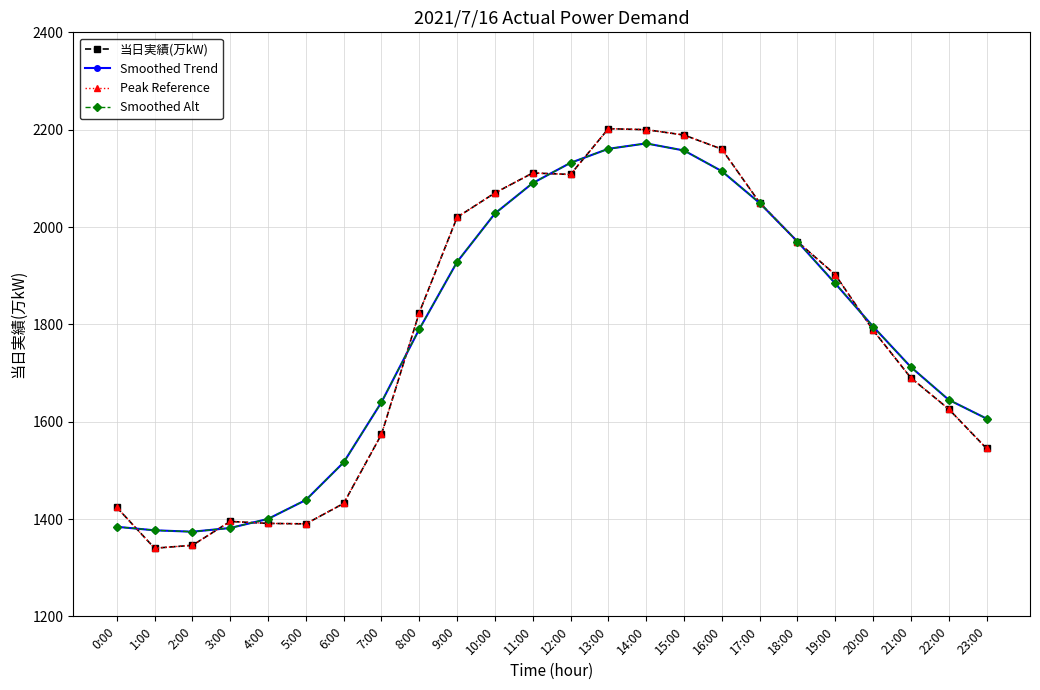

Does the chart have visible grid lines?

Yes